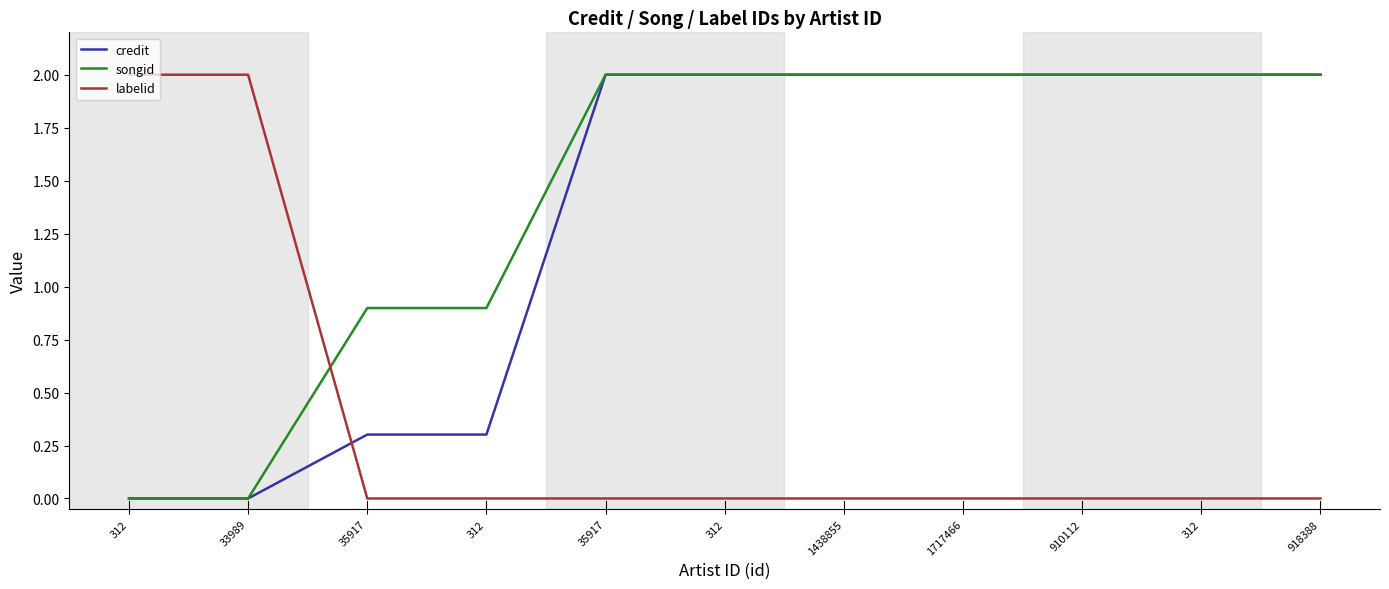

True or false: songid and credit intersect in this chart.

False